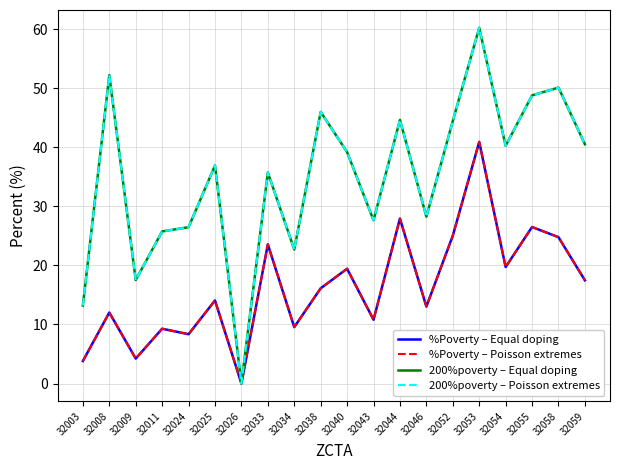

Rank the categories by 200%poverty – Equal doping value from highest to lowest.

32053, 32008, 32058, 32055, 32038, 32044, 32052, 32059, 32054, 32040, 32025, 32033, 32046, 32043, 32024, 32011, 32034, 32009, 32003, 32026